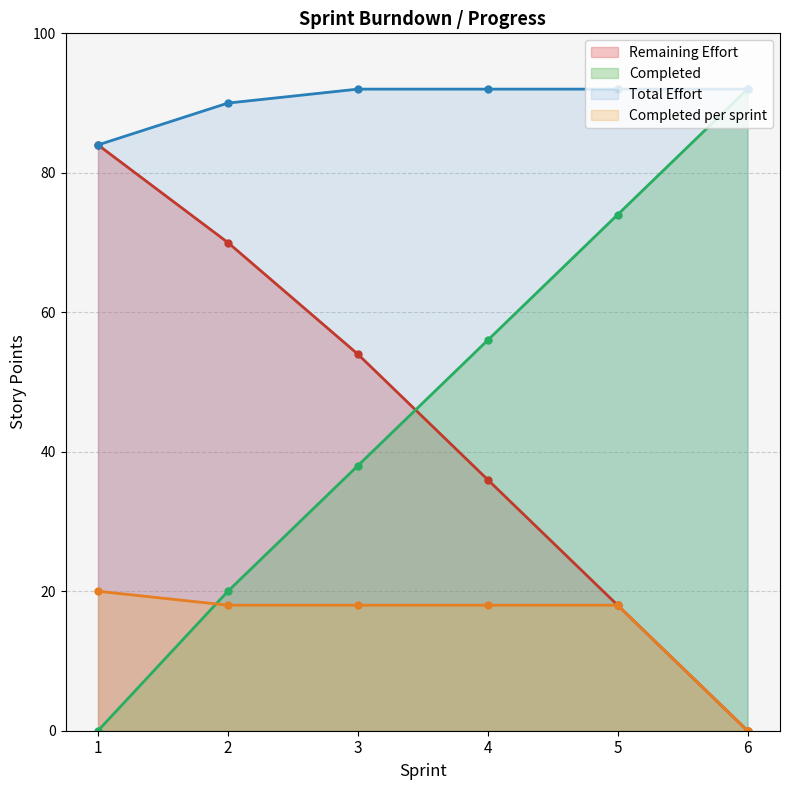

How many data points does each series have?

6